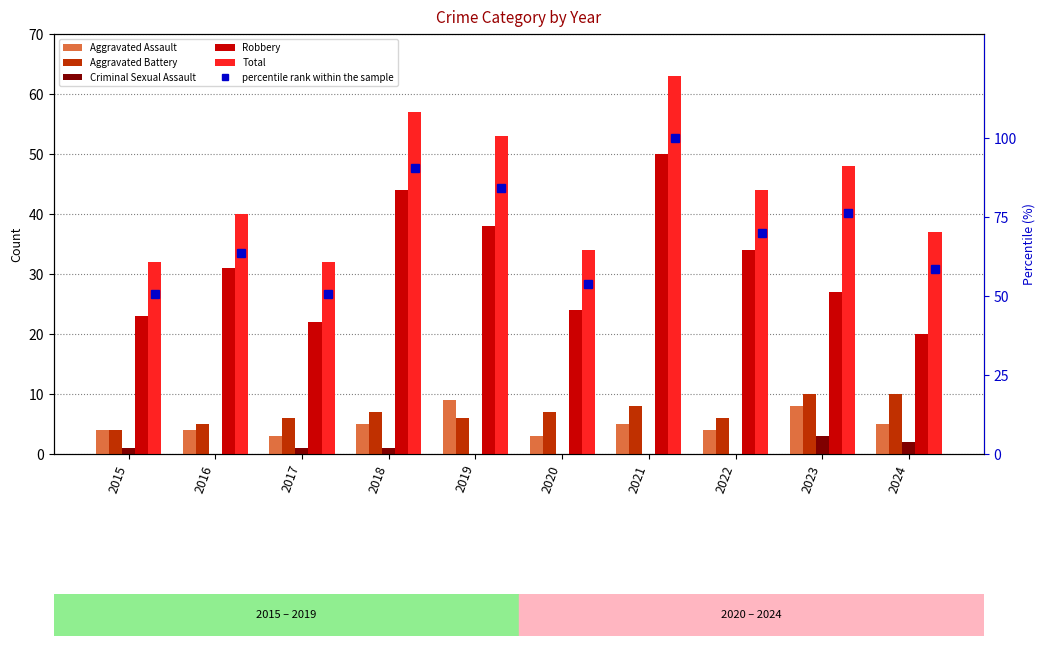

Reading left to right, list all the values displayed in this chart.

Aggravated Assault: 2015=4.0	2016=4.0	2017=3.0	2018=5.0	2019=9.0	2020=3.0	2021=5.0	2022=4.0	2023=8.0	2024=5.0
Aggravated Battery: 2015=4.0	2016=5.0	2017=6.0	2018=7.0	2019=6.0	2020=7.0	2021=8.0	2022=6.0	2023=10.0	2024=10.0
Criminal Sexual Assault: 2015=1.0	2016=0.0	2017=1.0	2018=1.0	2019=0.0	2020=0.0	2021=0.0	2022=0.0	2023=3.0	2024=2.0
Robbery: 2015=23.0	2016=31.0	2017=22.0	2018=44.0	2019=38.0	2020=24.0	2021=50.0	2022=34.0	2023=27.0	2024=20.0
Total: 2015=32.0	2016=40.0	2017=32.0	2018=57.0	2019=53.0	2020=34.0	2021=63.0	2022=44.0	2023=48.0	2024=37.0
percentile rank within the sample: 2015=50.8	2016=63.5	2017=50.8	2018=90.5	2019=84.1	2020=54.0	2021=100.0	2022=69.8	2023=76.2	2024=58.7